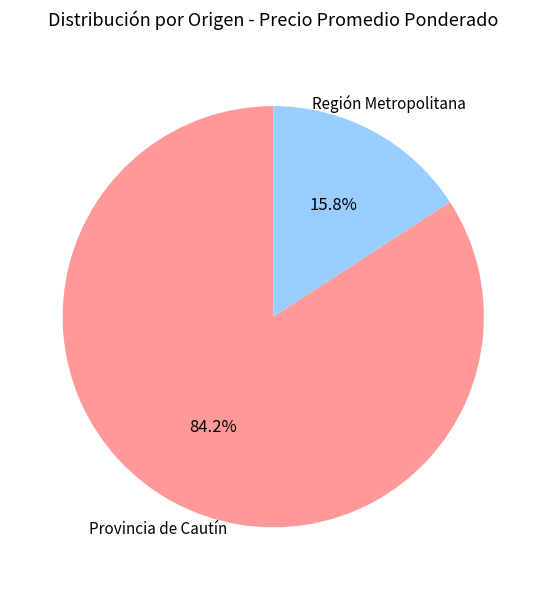

Count the number of slices in the pie.

2